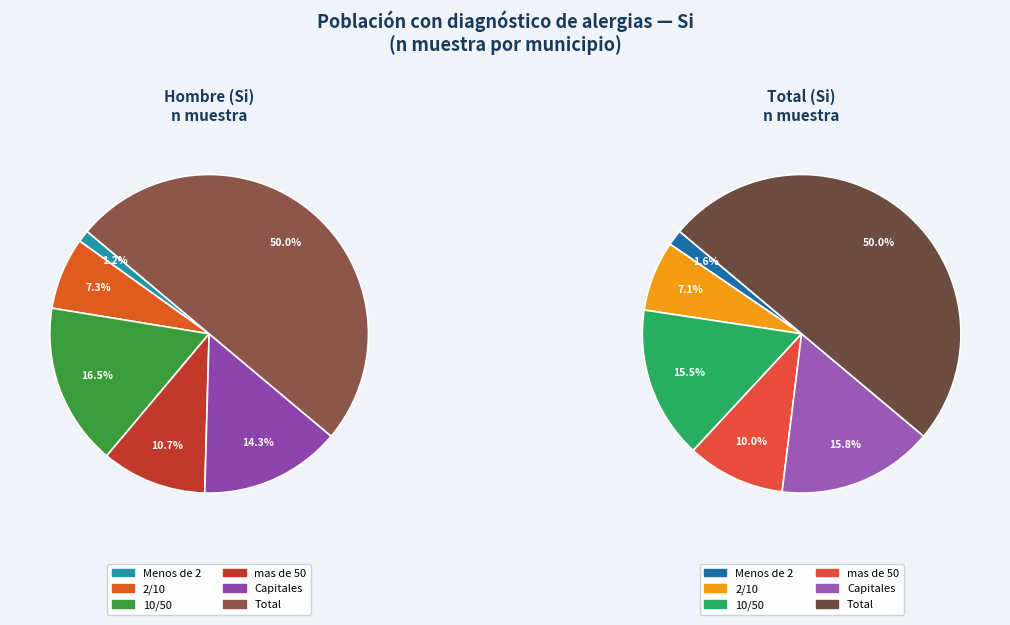

Which slice is the largest?

Total